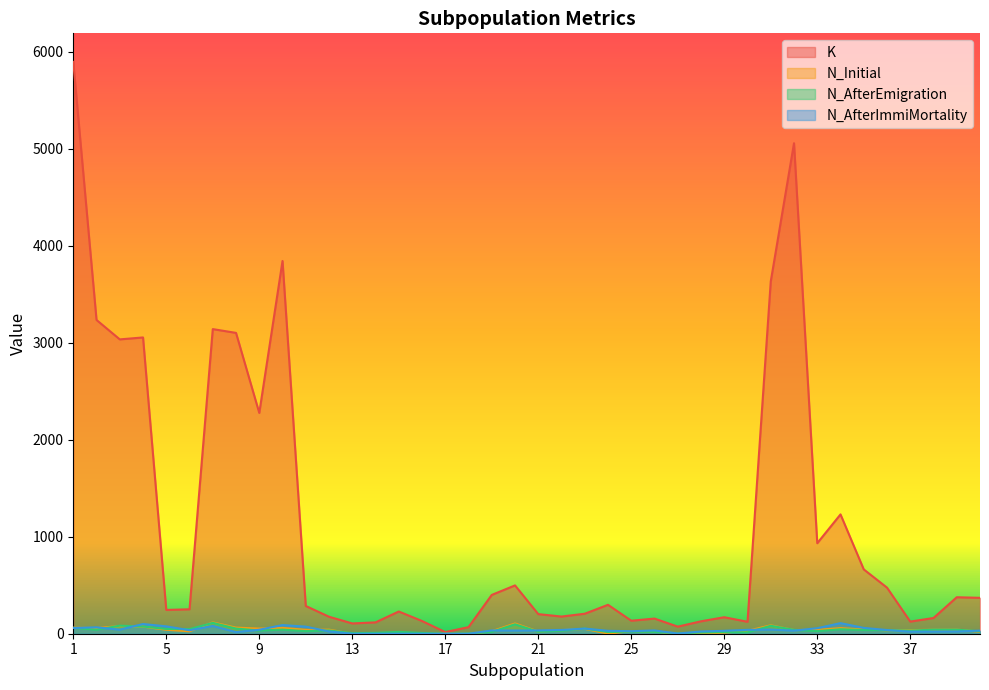

Which series changed the most between 22 and 37?

K